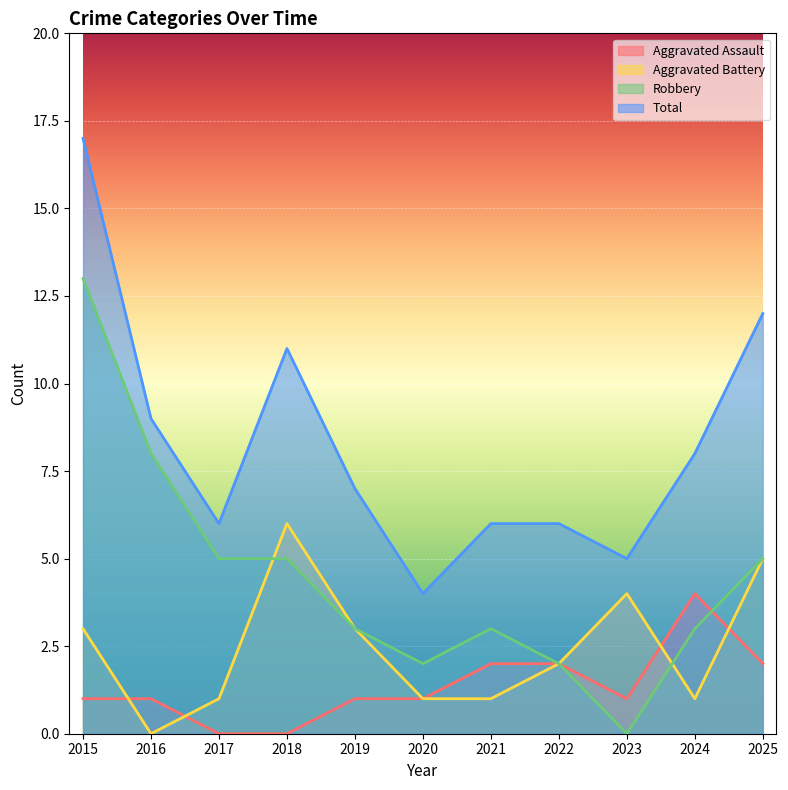

Rank the series by their maximum value, from lowest to highest.

Aggravated Assault, Aggravated Battery, Robbery, Total